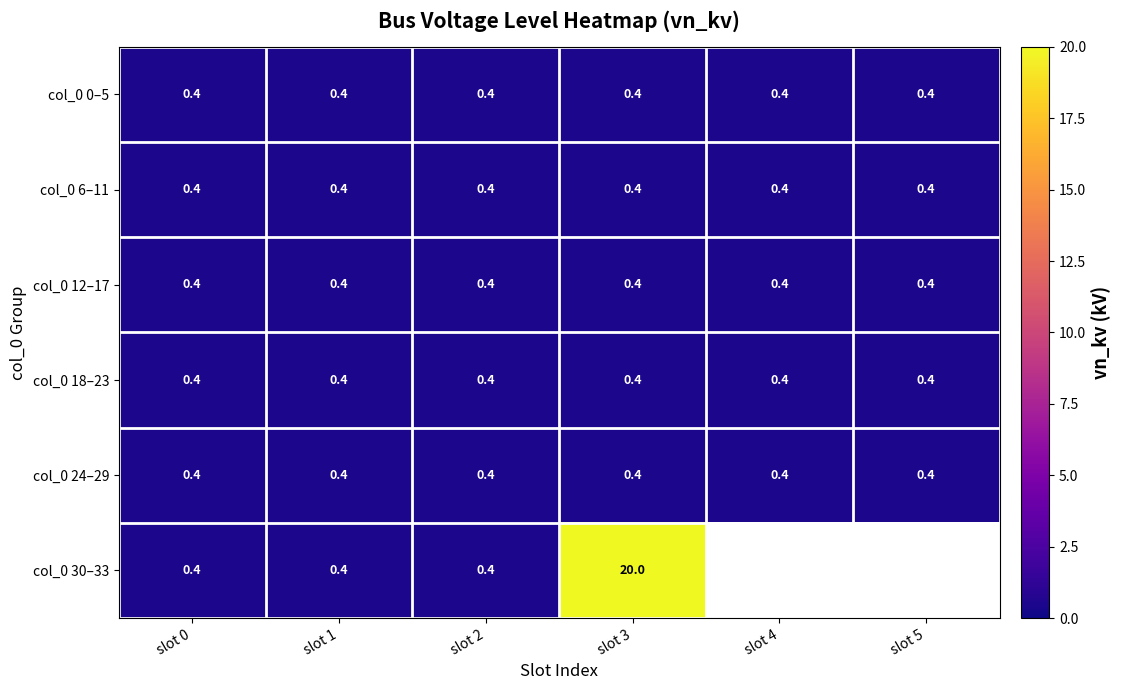

What is the lowest value of the col_0 12–17 series?

0.4